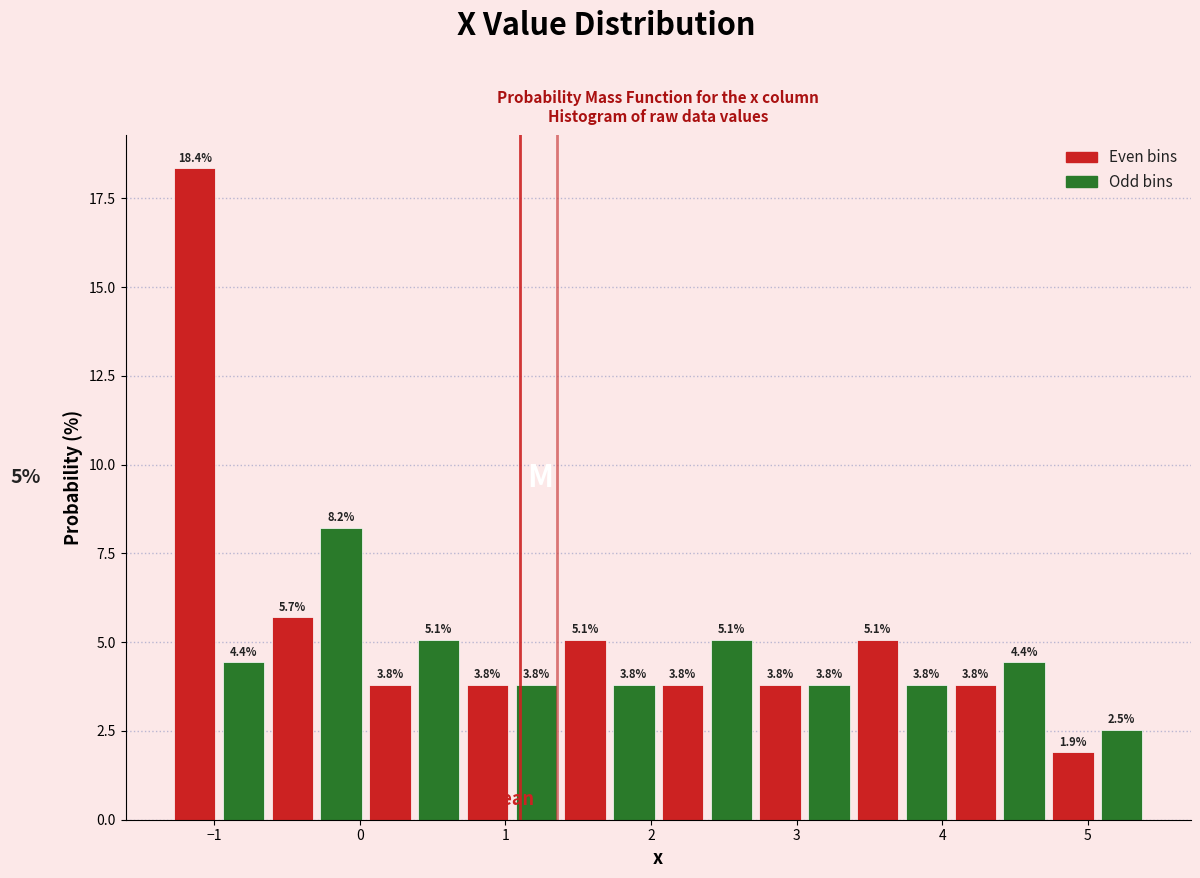

Read against the x-axis, roughly where is the centre of the tallest bar?

-1.1